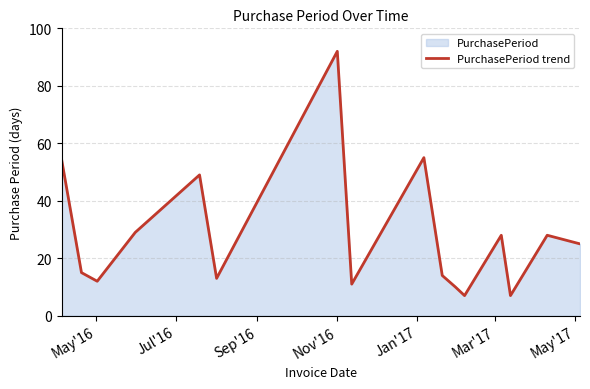

What is the smallest value displayed?

7